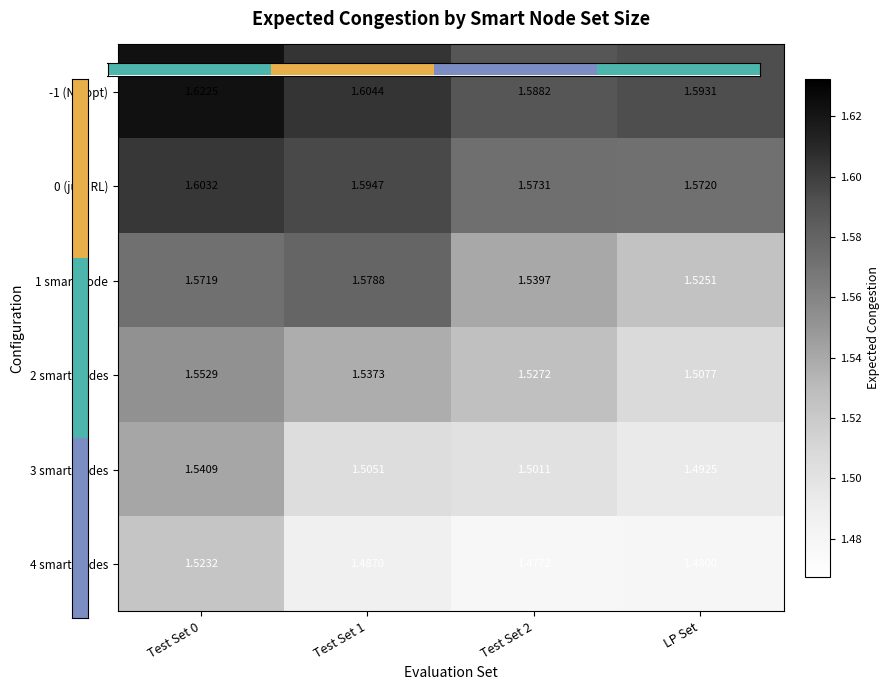

Which category has the lowest value in the 2 smart nodes series?

LP Set